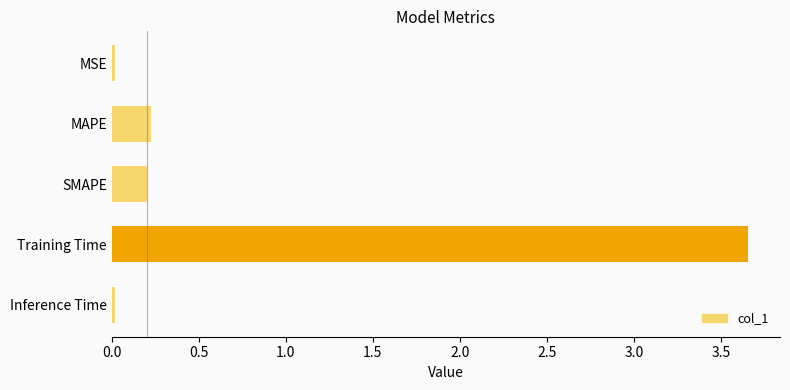

Are the bars horizontal?

Yes